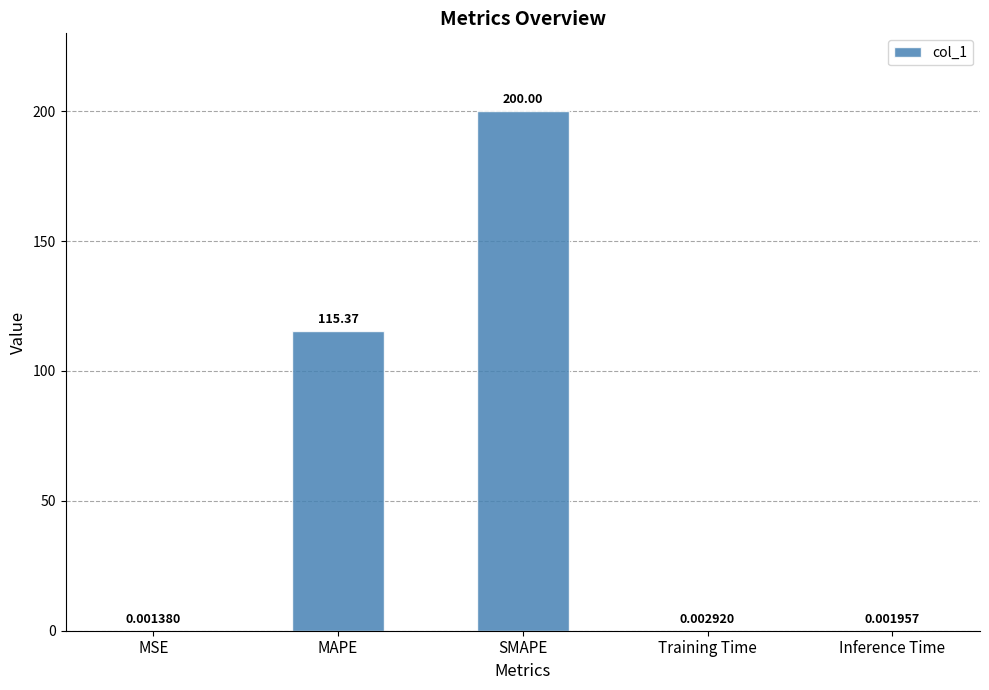

Where is the data nearest to the value 100?

MAPE